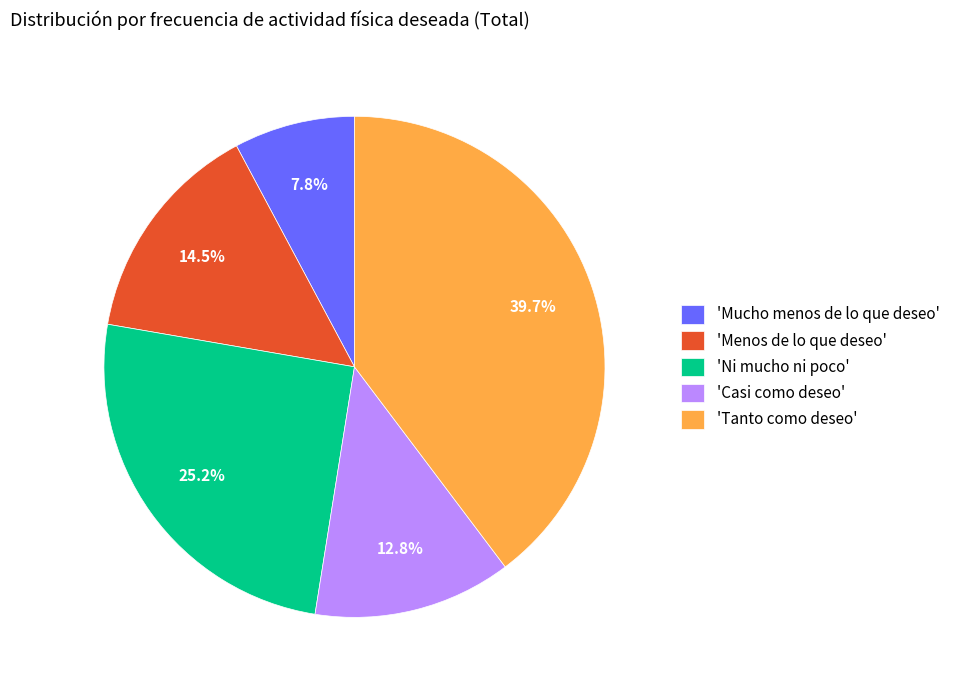

Do 'Mucho menos de lo que deseo' and 'Casi como deseo' together represent more than half of the pie?

No